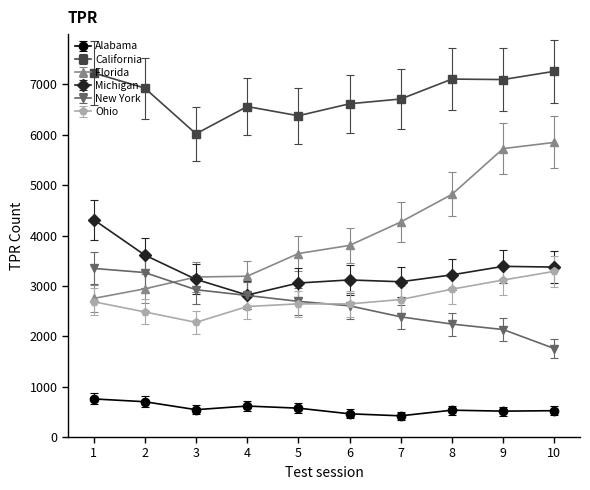

At 2, list the series in order from largest to smallest.

California, Michigan, New York, Florida, Ohio, Alabama